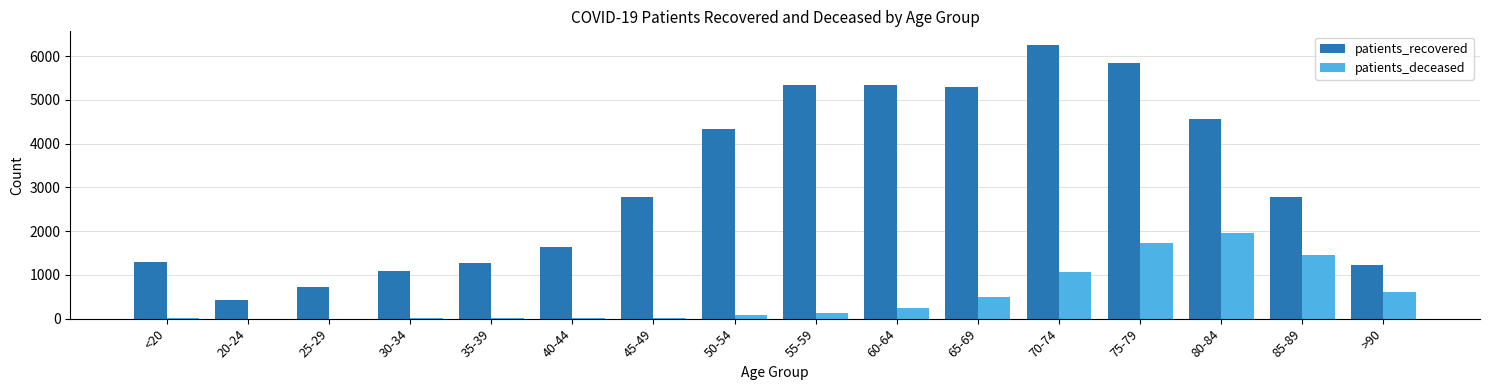

What is the total value across all series at 70-74?

7308